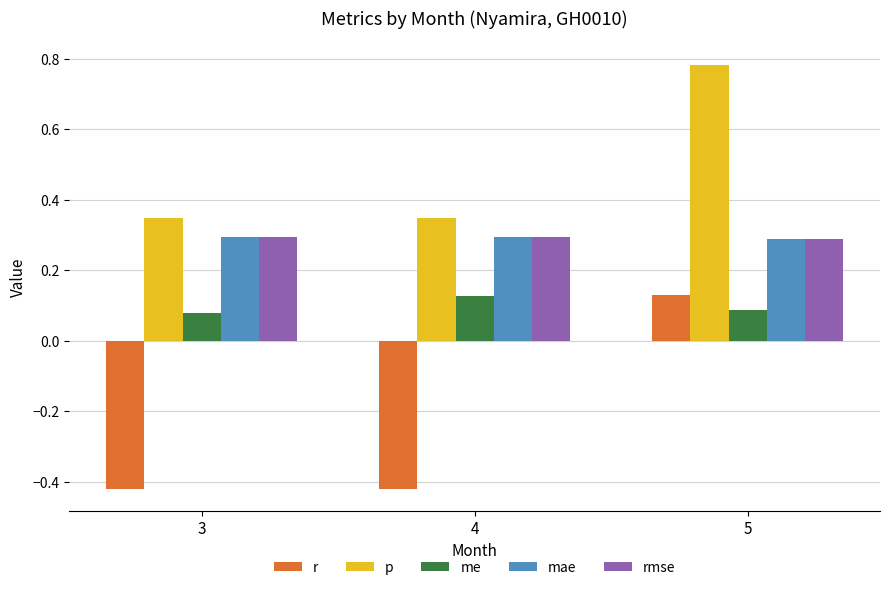

Which series has the largest range (max minus min)?

r